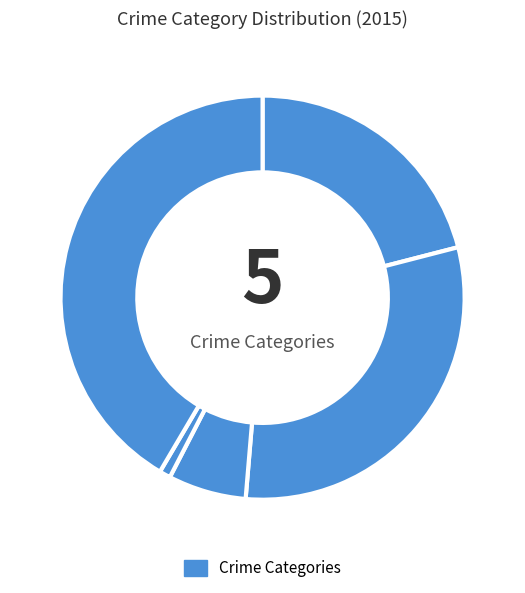

To the nearest percent, what is the difference between the largest and smallest slice percentages?

41%